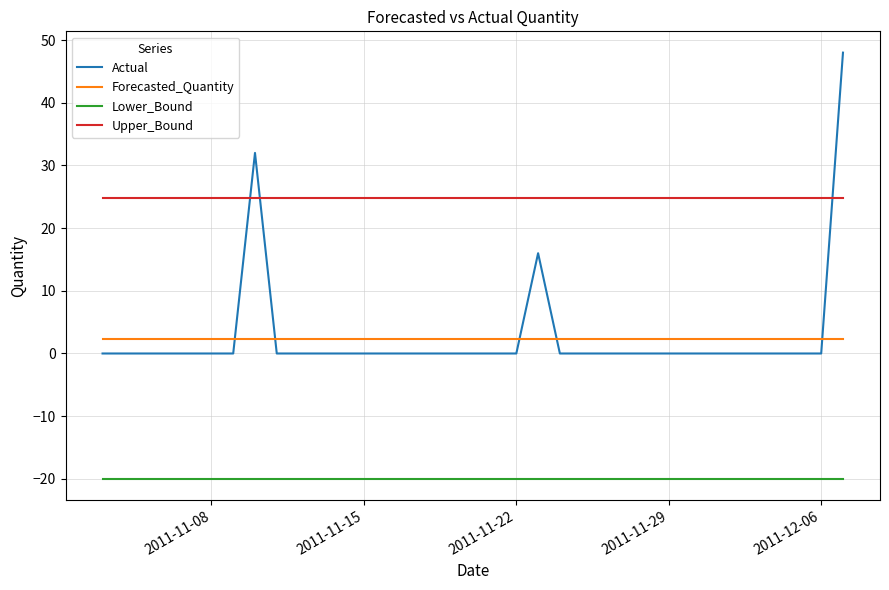

What is the lowest value of the Upper_Bound series?

24.7